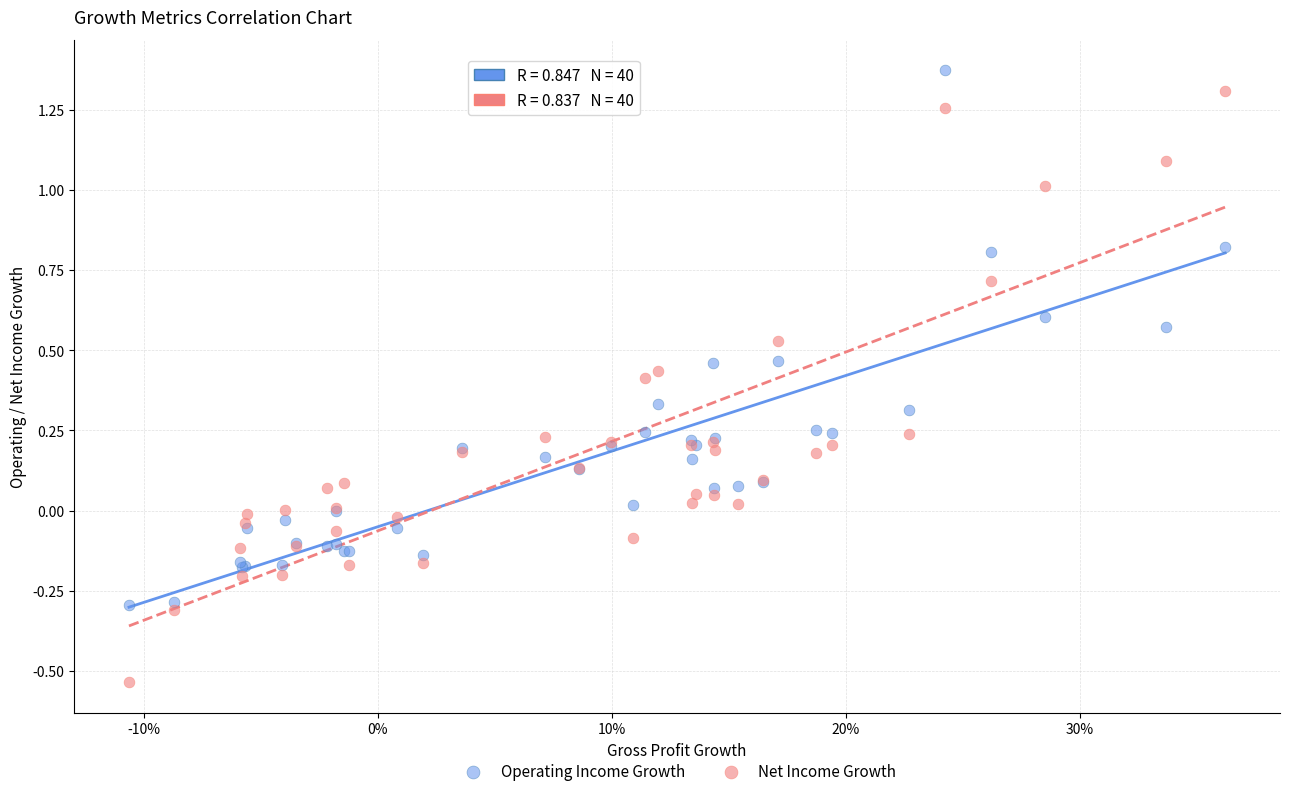

Which series has the widest spread of Y values?

Net Income Growth